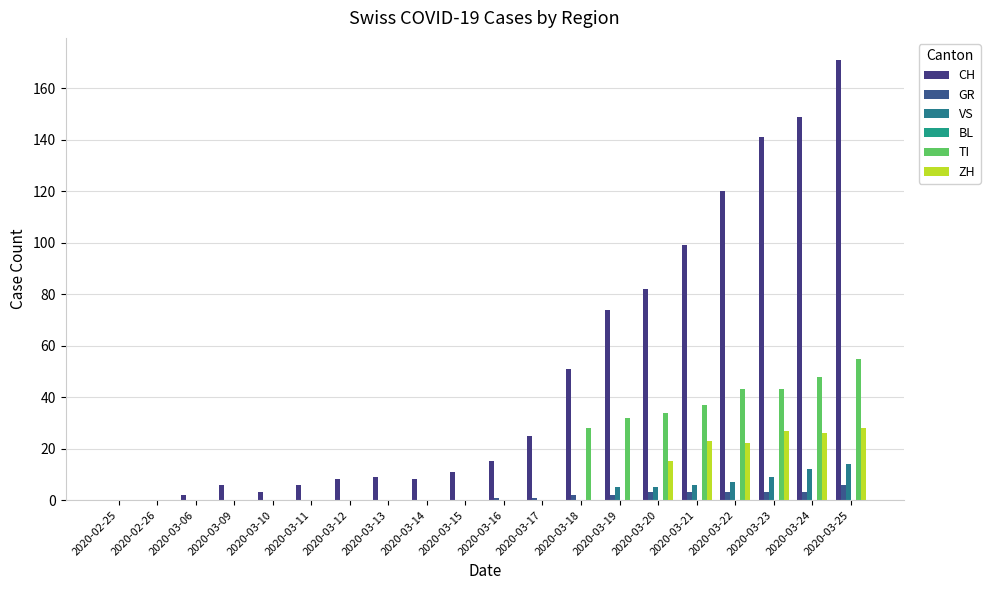

What is the approximate value of GR at 2020-03-24?

3